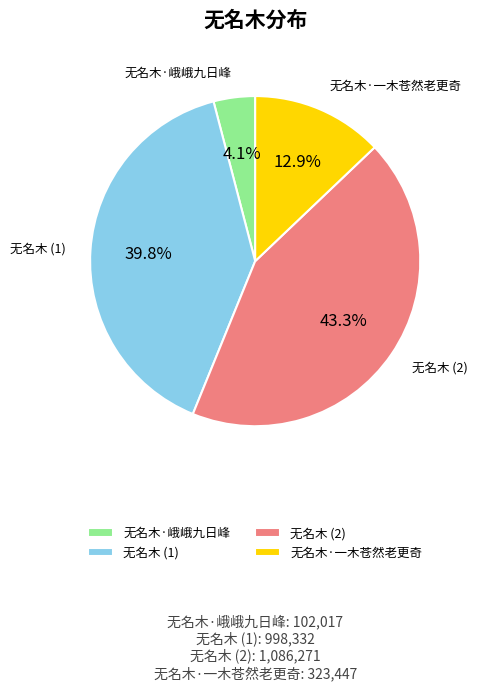

What is the ratio of the value at 无名木 (2) to the value at 无名木·峨峨九日峰?

10.6